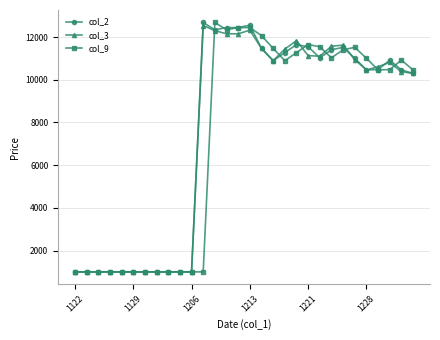

Which series ends up on top after the final intersection of col_3 and col_9?

col_9